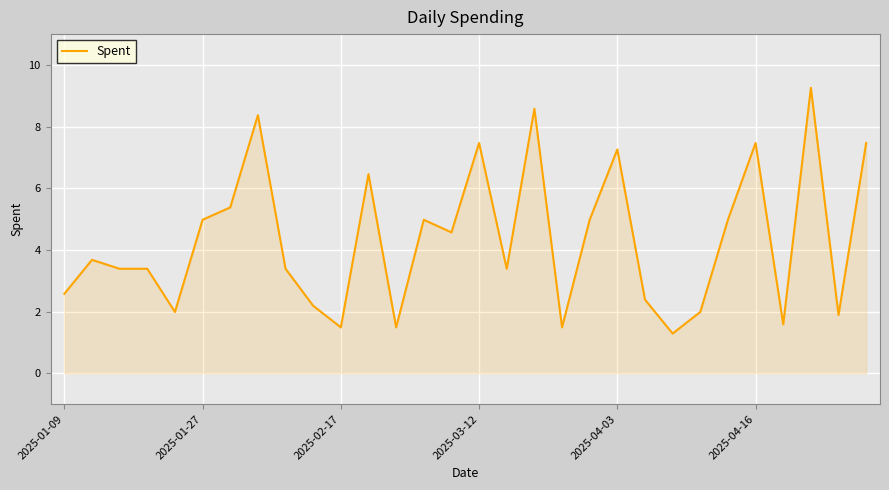

What is the greatest value displayed?

9.3